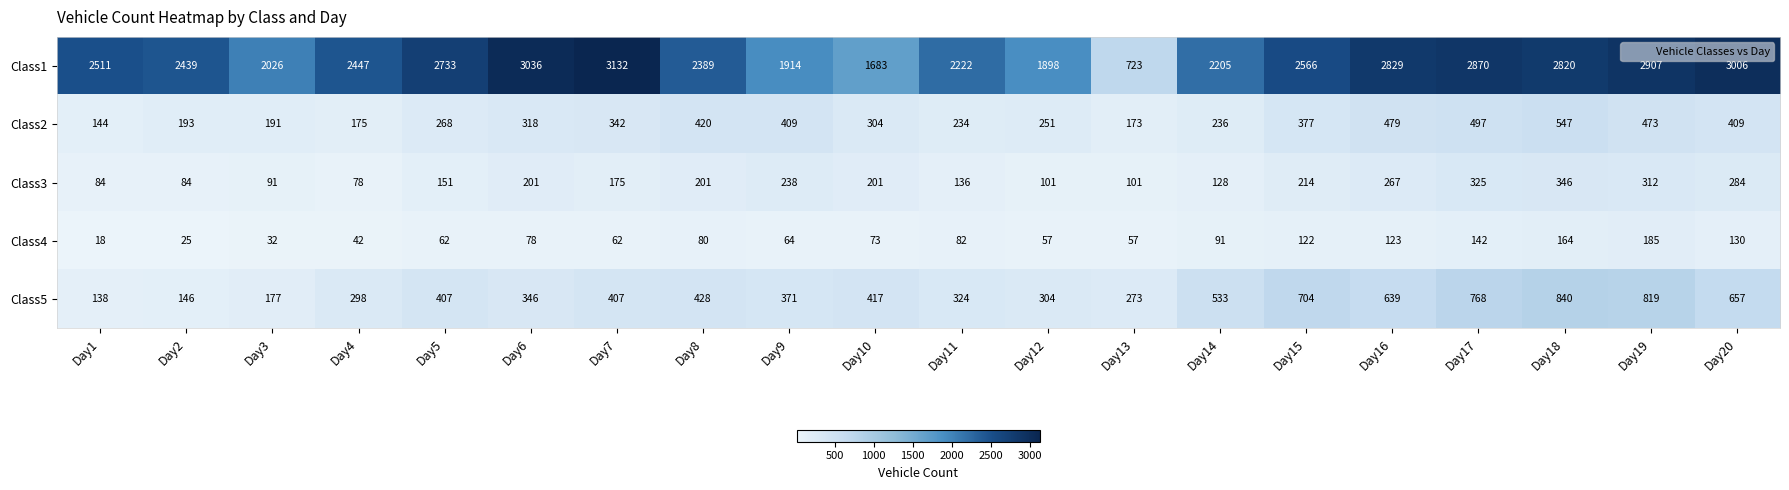

At which category is the sum across all series the highest?

Day18